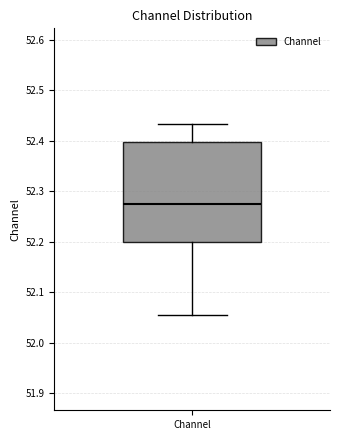

Where does the median line of the box for Channel sit on the y-axis? The values are not printed on the chart, so give them approximately, as read against the axis.

52.27